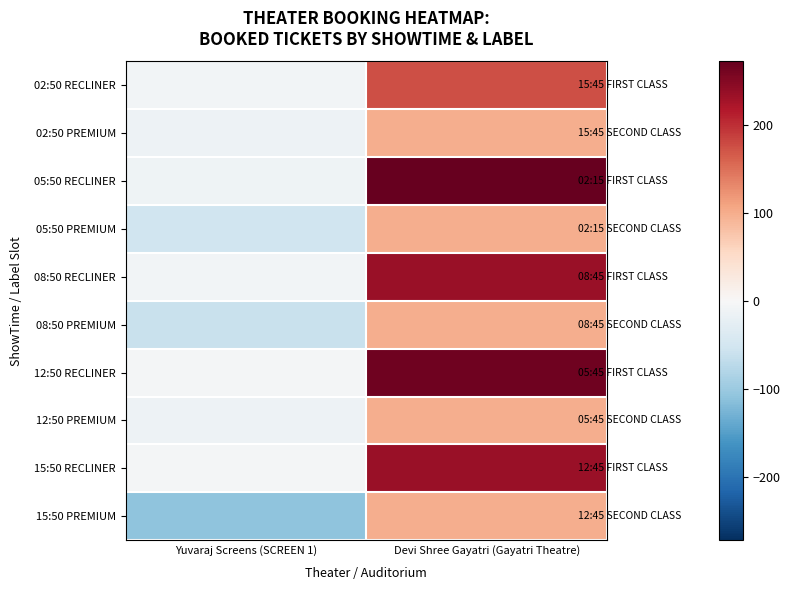

What is the greatest value displayed?

272